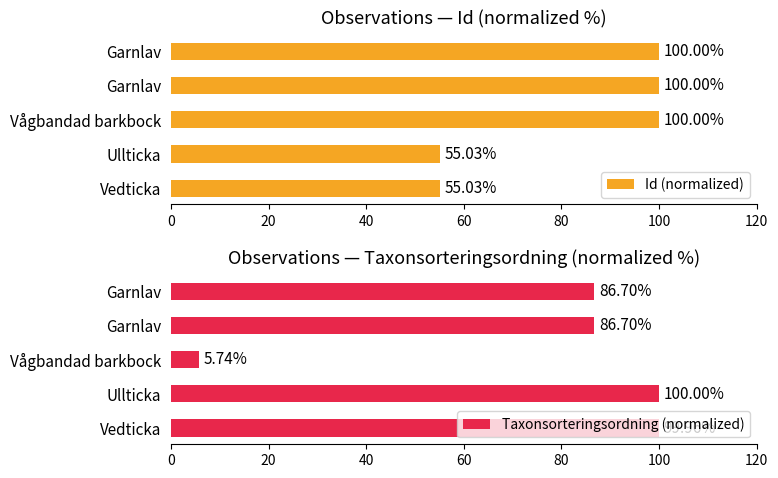

What is the difference between the maximum and second lowest values in the Taxonsorteringsordning (normalized) series?

13.3